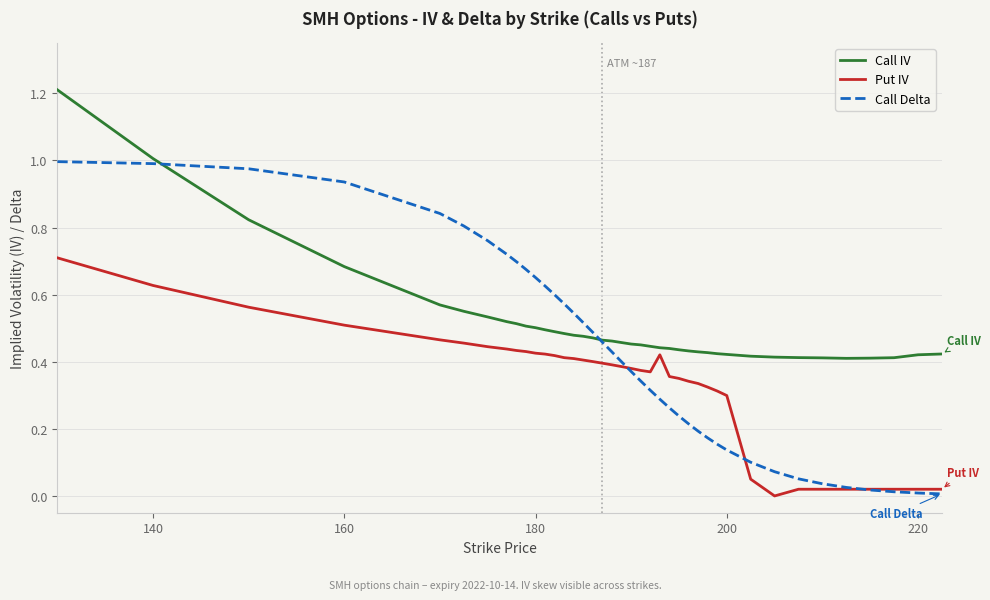

Which series has the largest range (max minus min)?

Call Delta